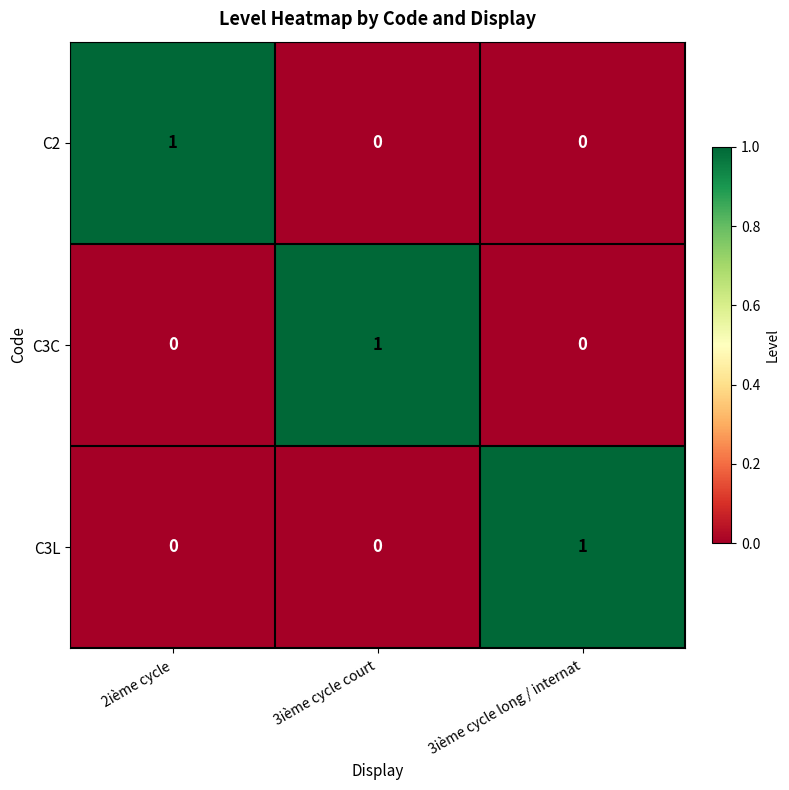

The C3L series shows 1 at 3ième cycle long / internat. True or false?

True